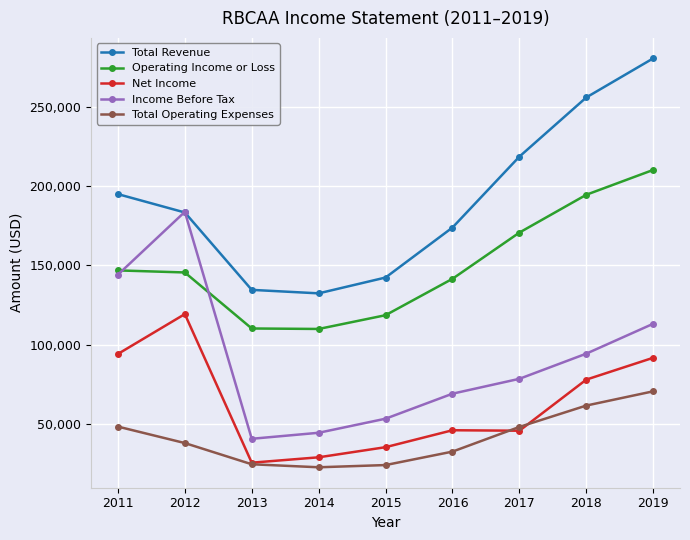

Which series has the largest range (max minus min)?

Total Revenue